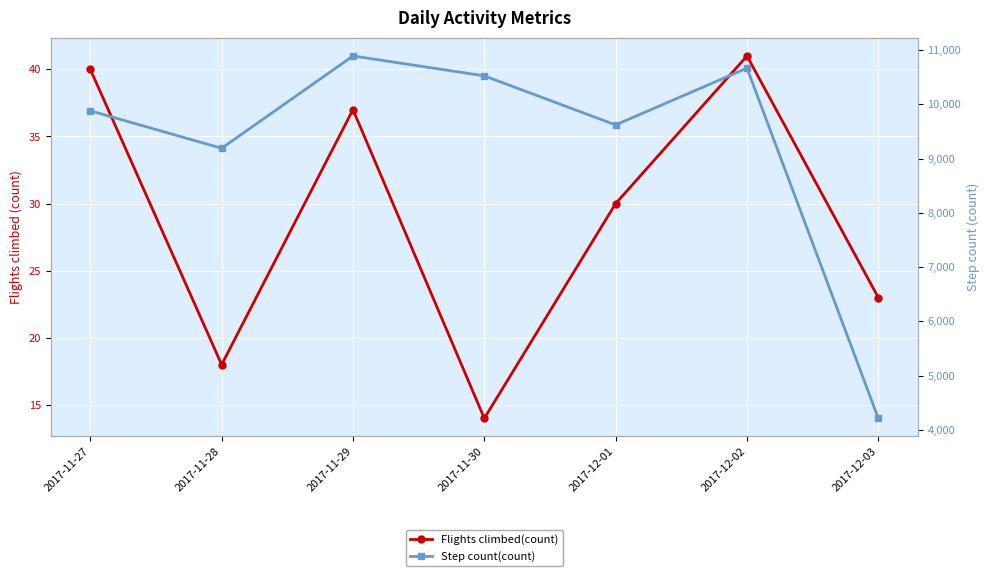

In Flights climbed(count), how many points are lower than both neighbors (excluding endpoints)?

2